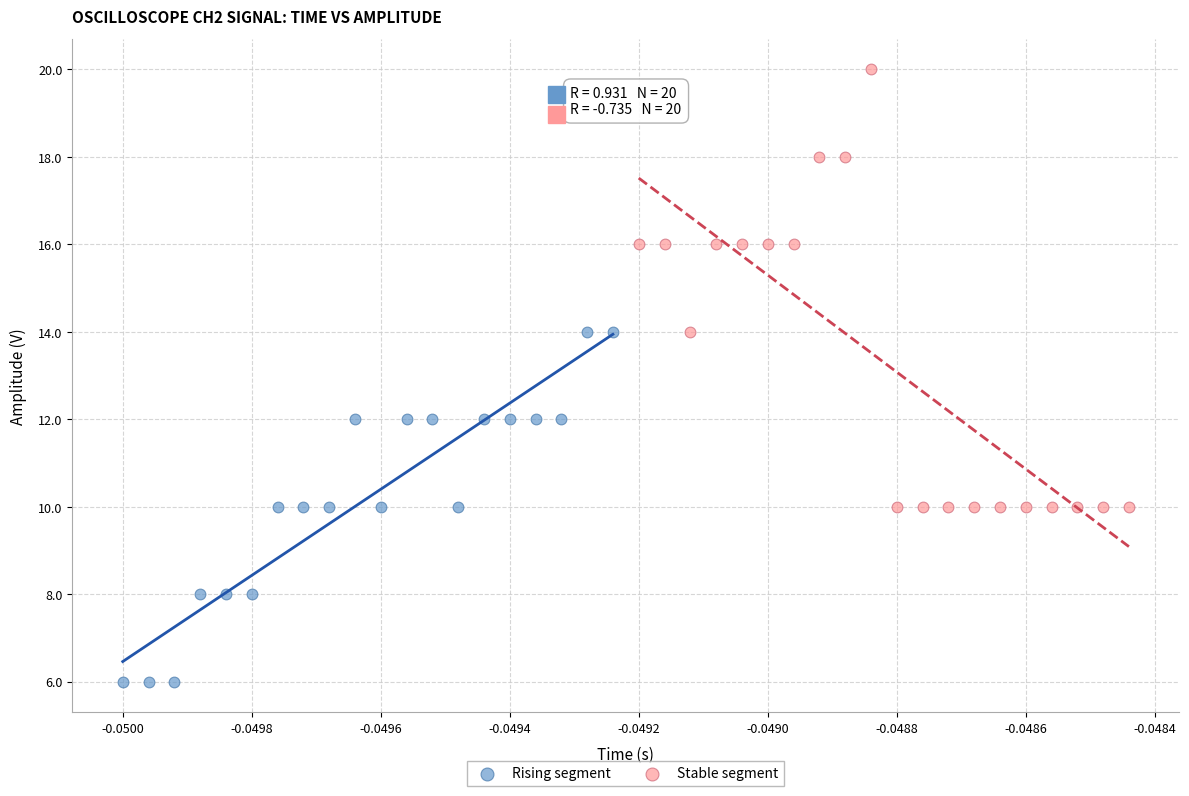

Which series reaches the minimum Y coordinate?

Rising segment